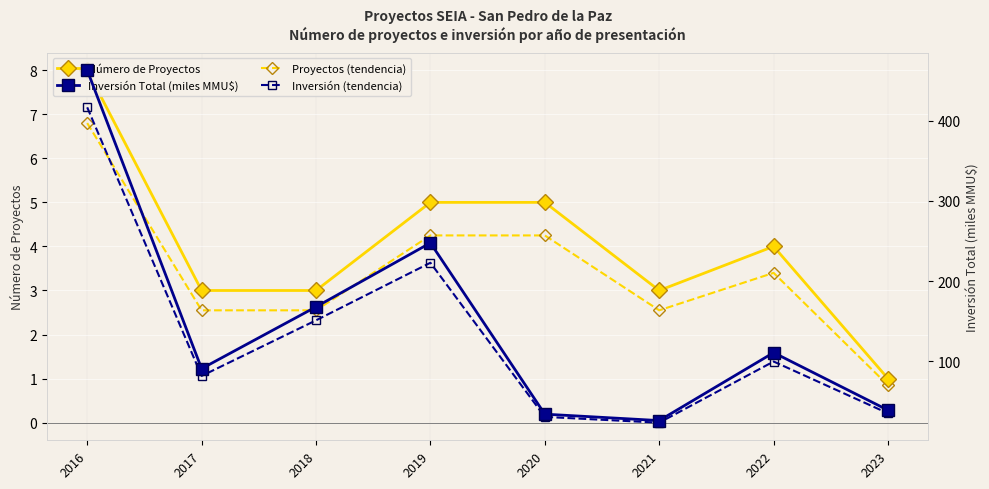

True or false: Número de Proyectos and Proyectos (tendencia) intersect in this chart.

False